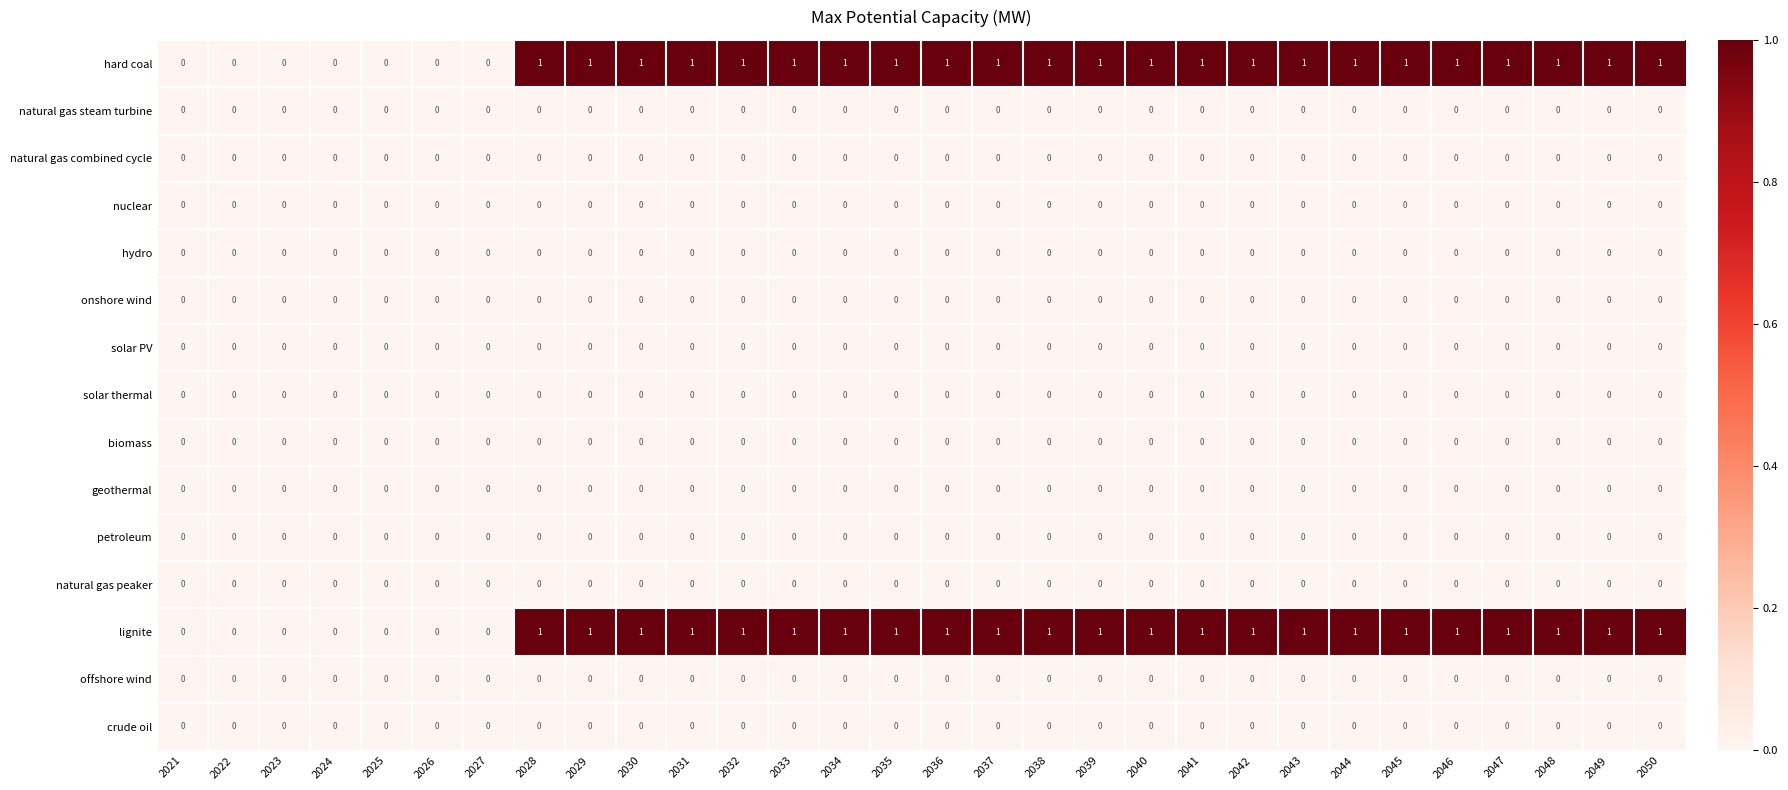

The natural gas steam turbine series shows 0 at 2049. True or false?

True